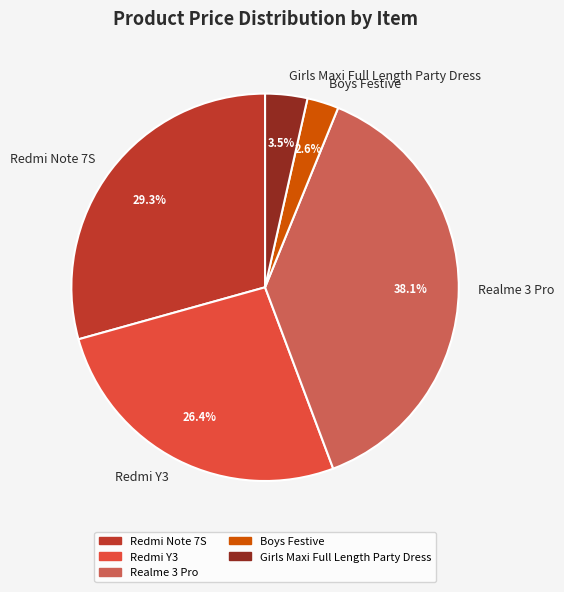

To the nearest percent, what is the difference between the Redmi Y3 and Realme 3 Pro slice percentages?

12%